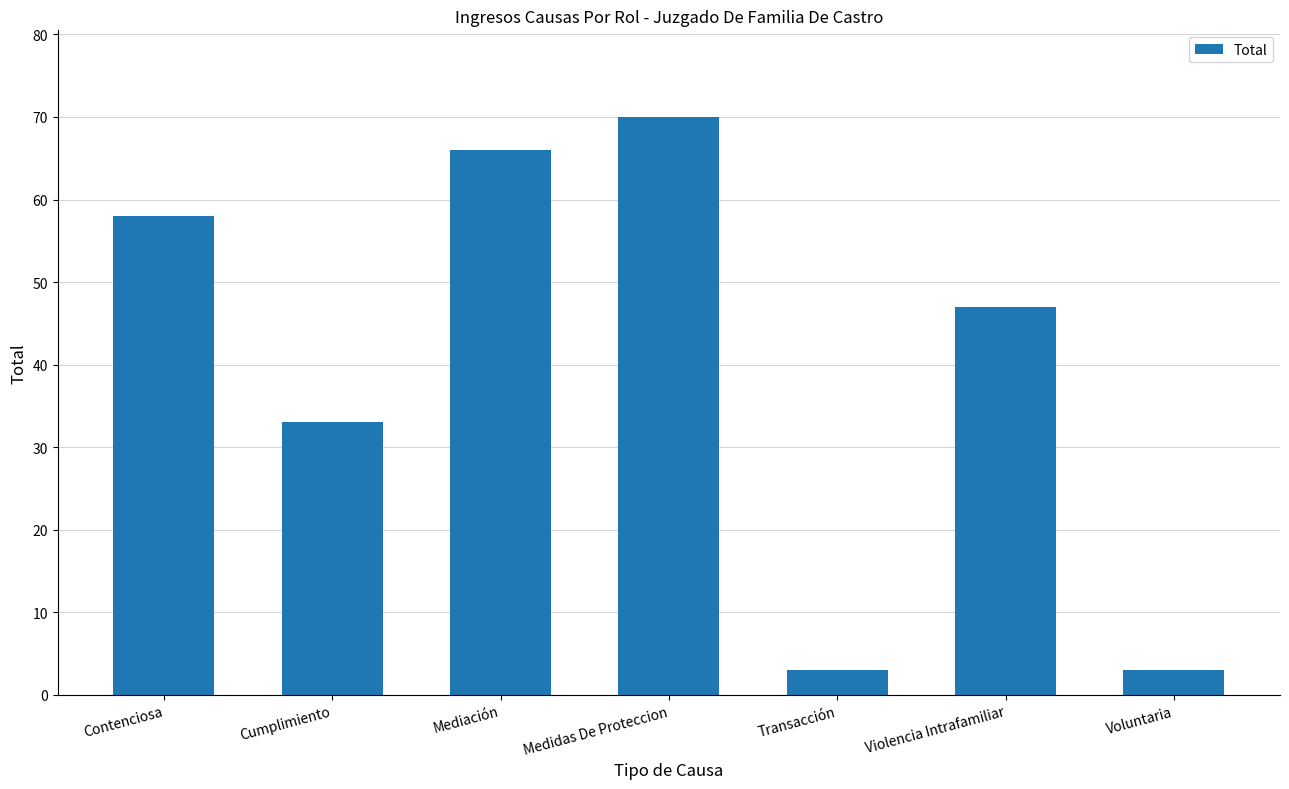

What position from the right is Mediación?

5